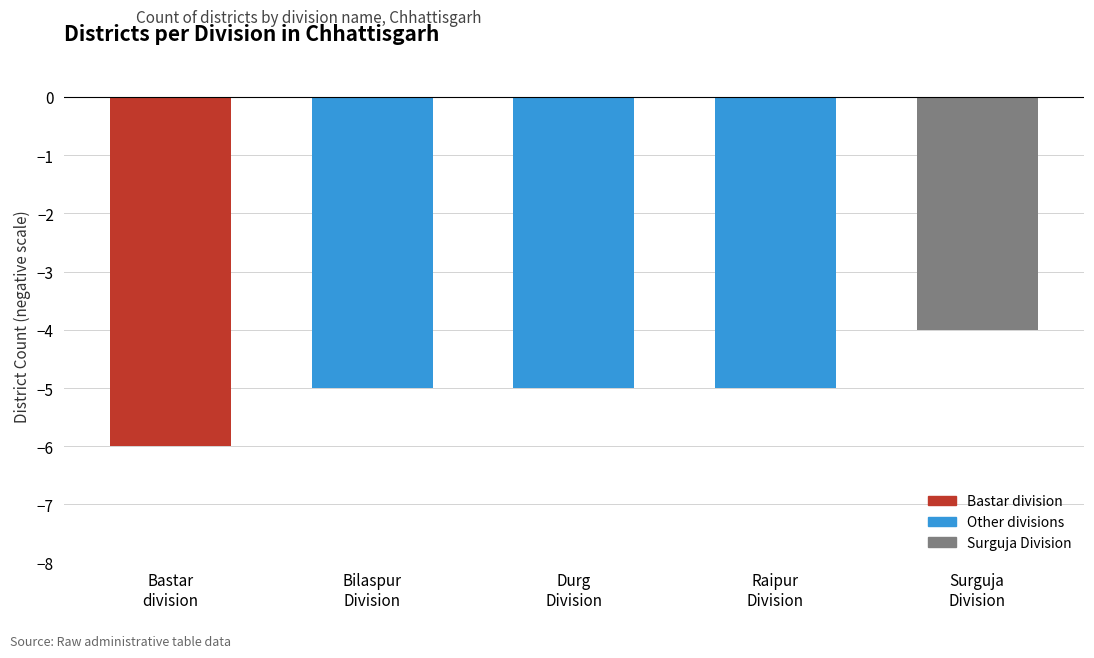

The chart shows a value of -5 at Durg
Division. True or false?

True